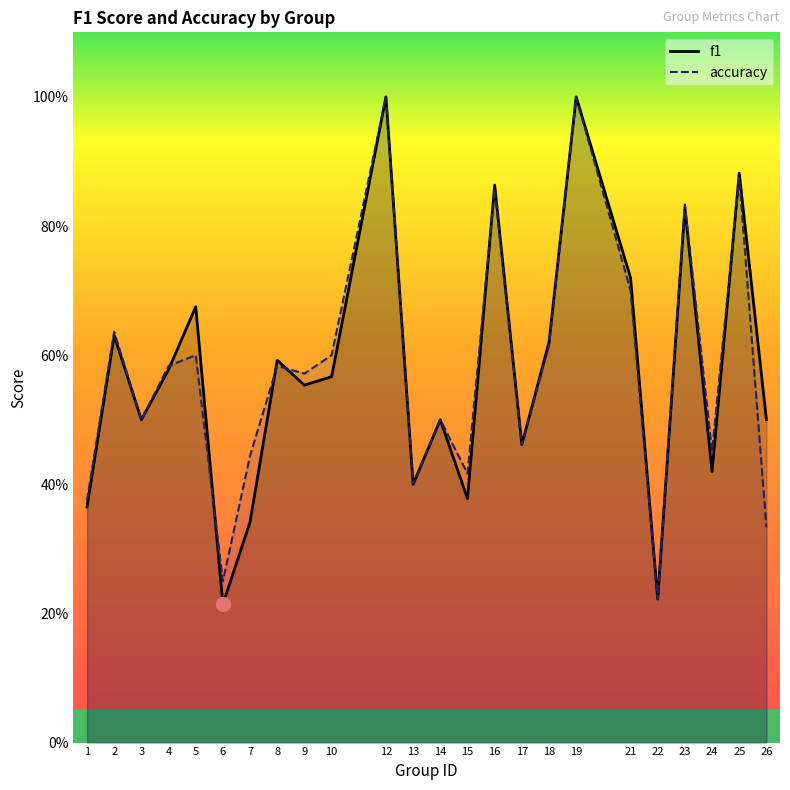

The value of f1 at 21 is 1.1. True or false?

False